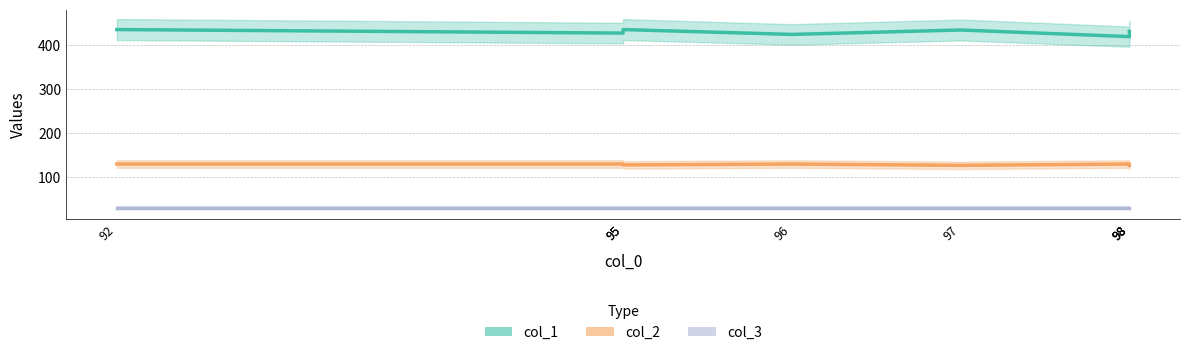

True or false: col_1 has a value of 431 at 98.

True